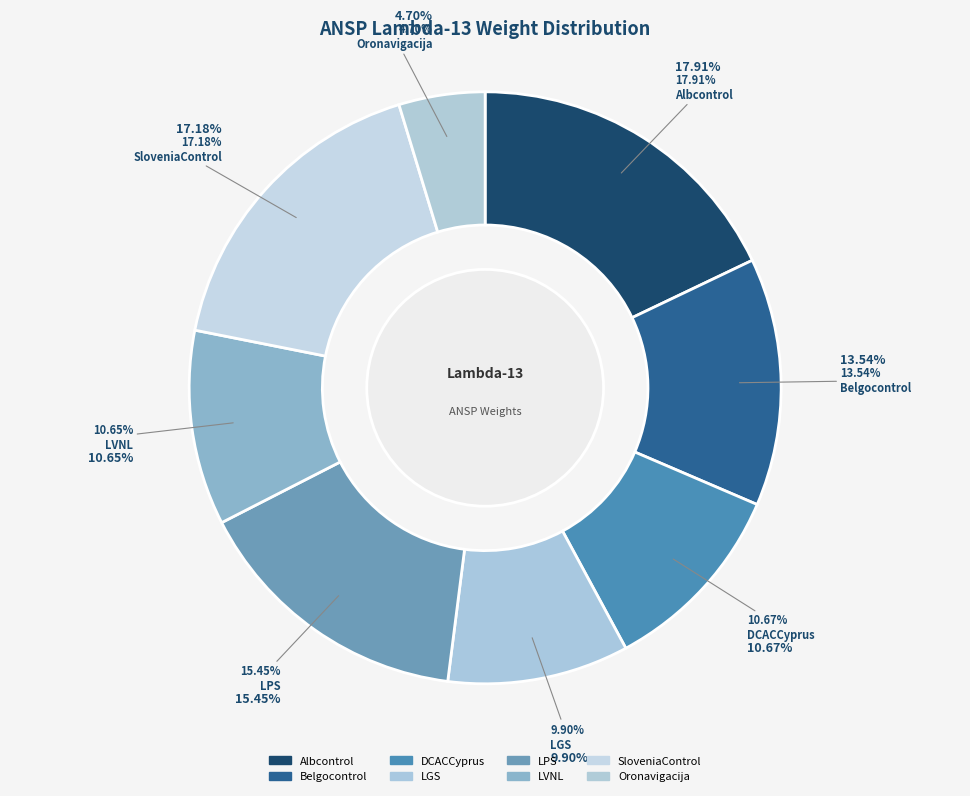

What percentage is the LVNL slice, to the nearest percent?

11%